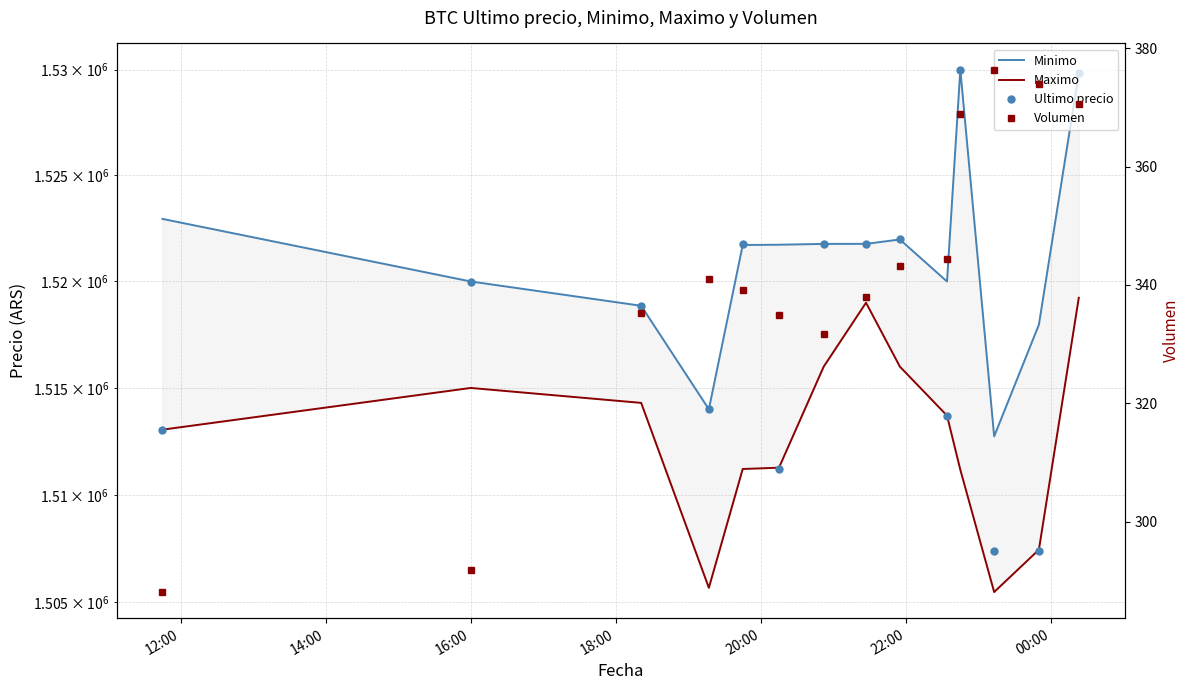

What is the lowest value of the Minimo series?

1512733.0